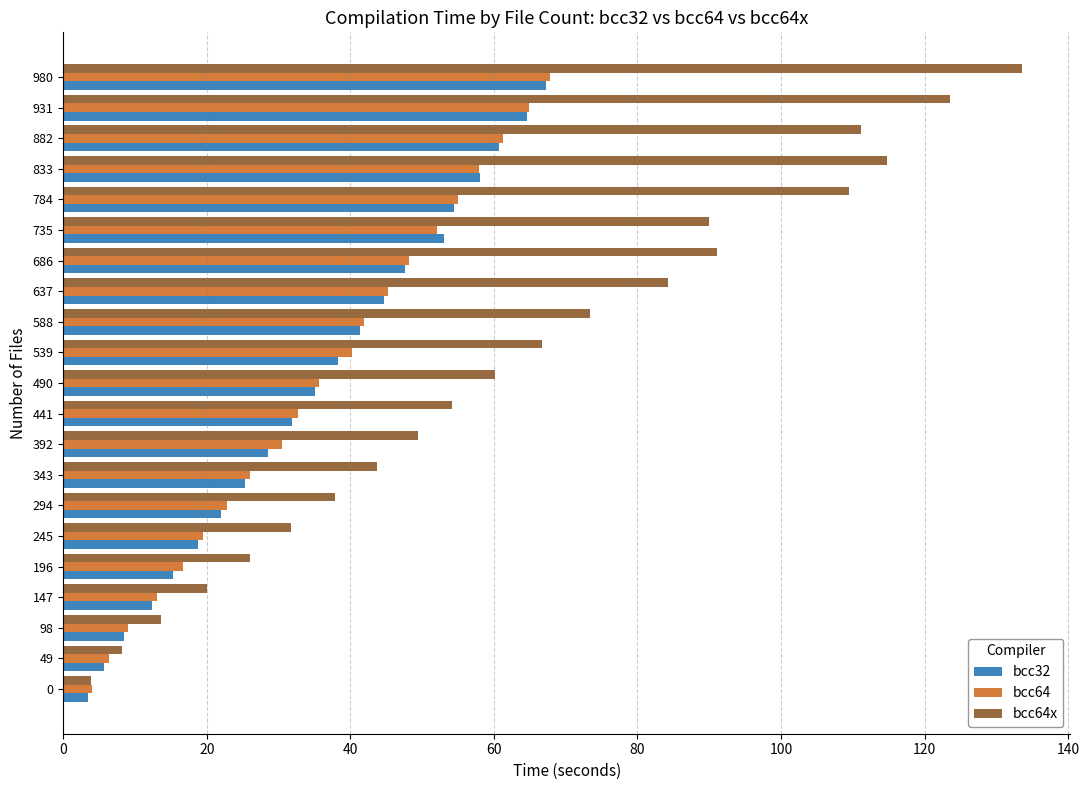

True or false: bcc64 has a value of 10.7 at 392.

False